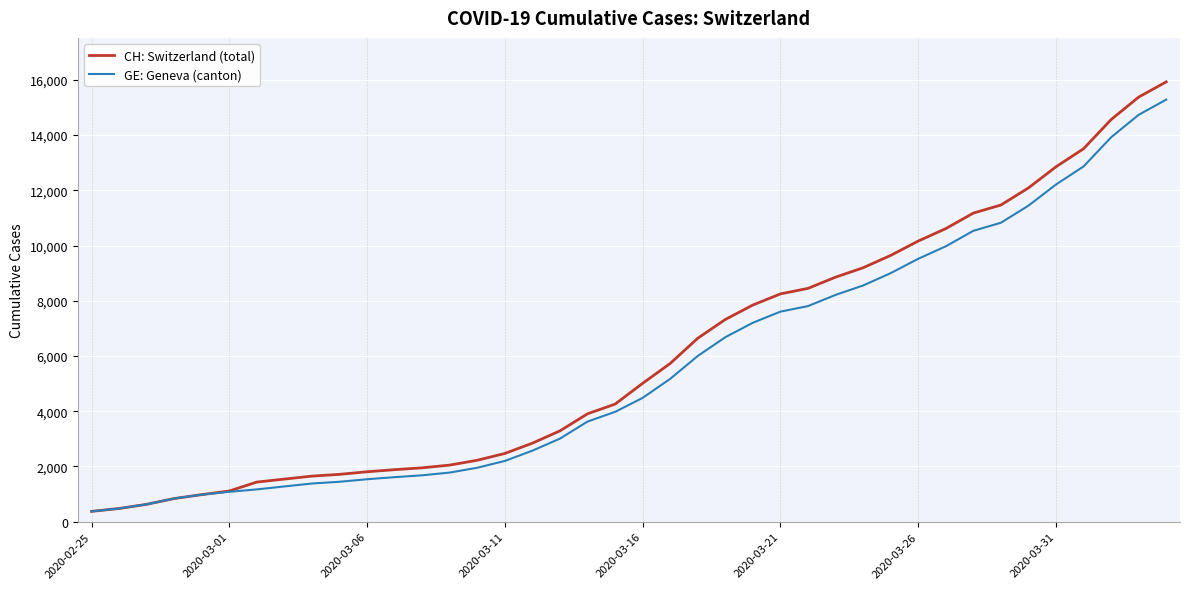

What is the greatest value displayed?

15926